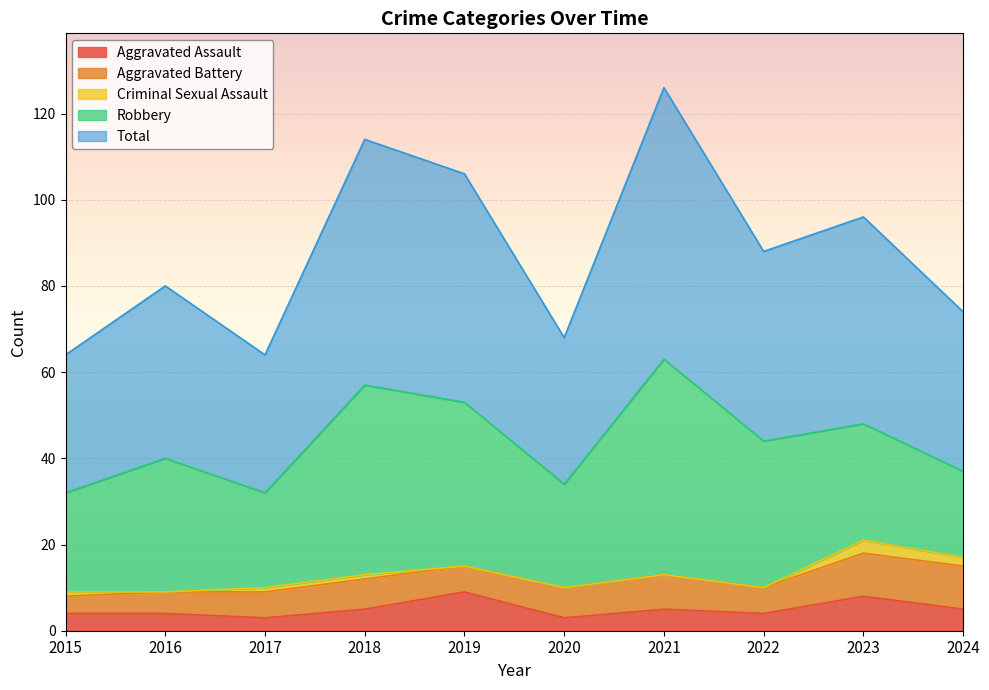

Does the chart display data point markers on the line(s)?

No